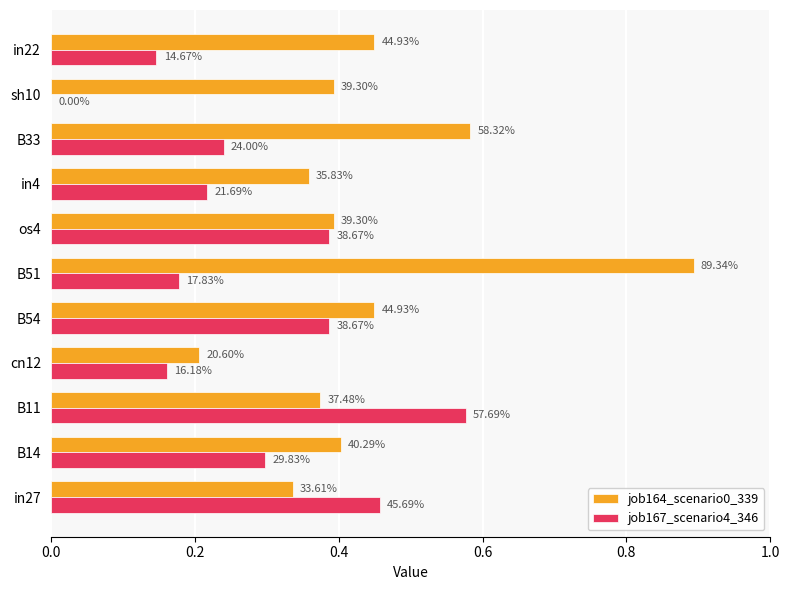

What are all the series names shown in the legend?

job164_scenario0_339, job167_scenario4_346